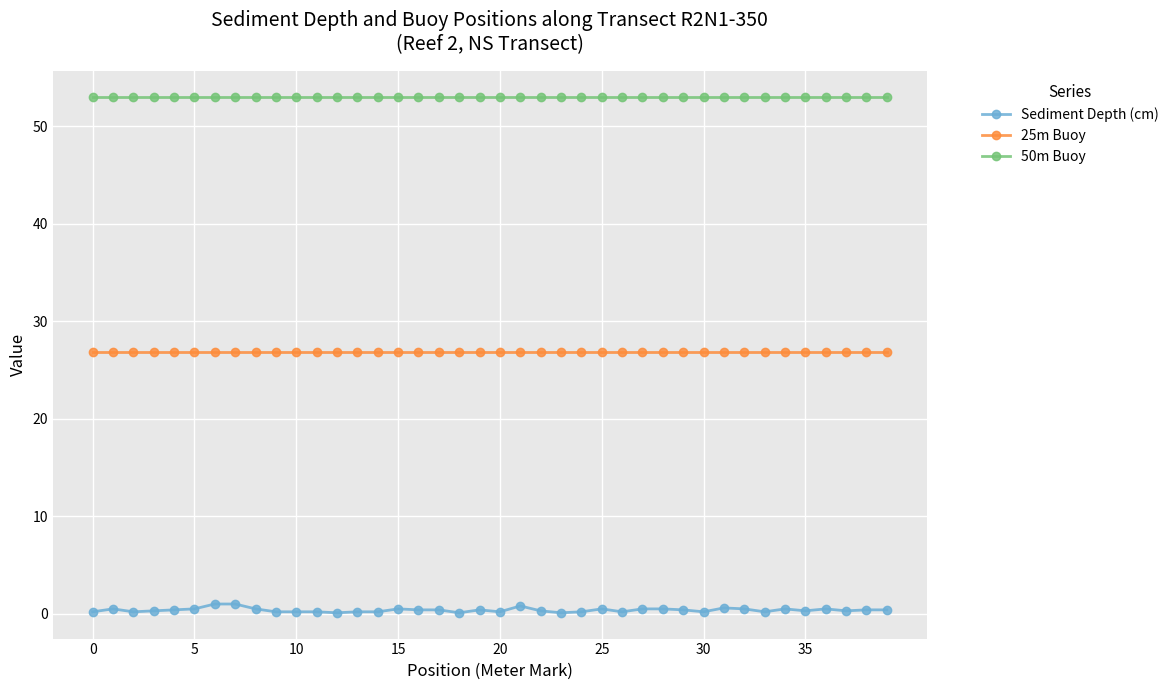

Rank the series by their average value, from highest to lowest.

50m Buoy, 25m Buoy, Sediment Depth (cm)